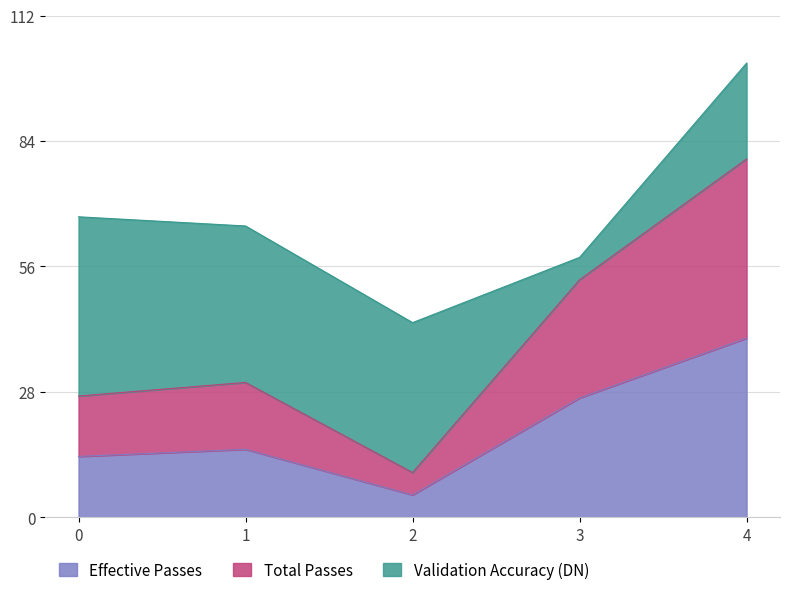

True or false: Total Passes and Effective Passes intersect in this chart.

False